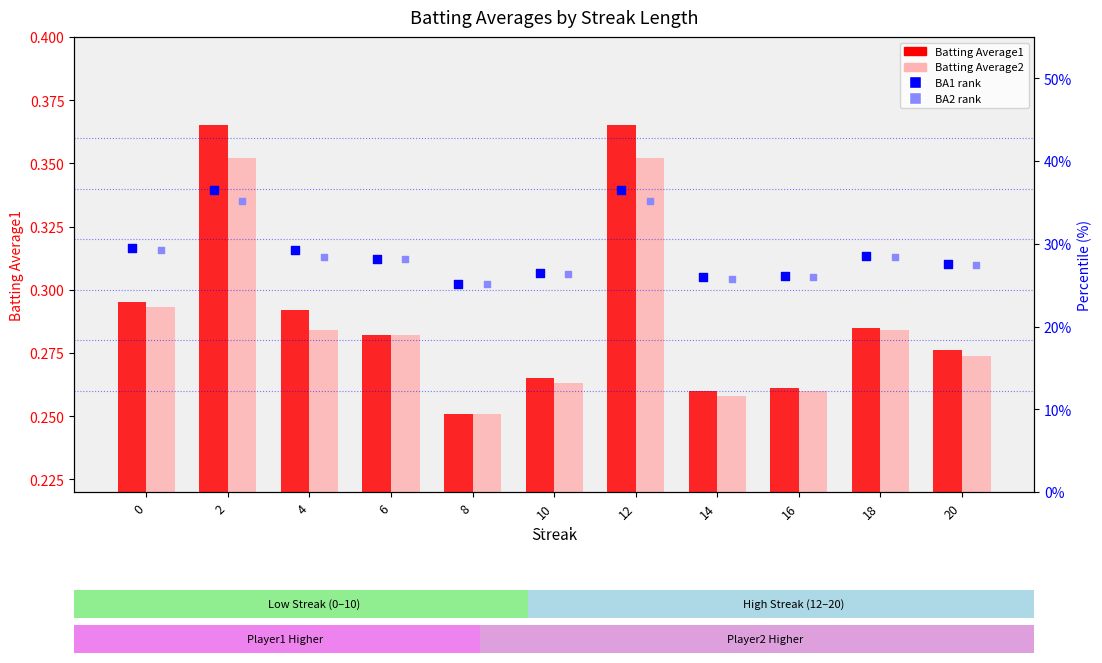

Which series contains the highest Y value?

BA1 percentile rank